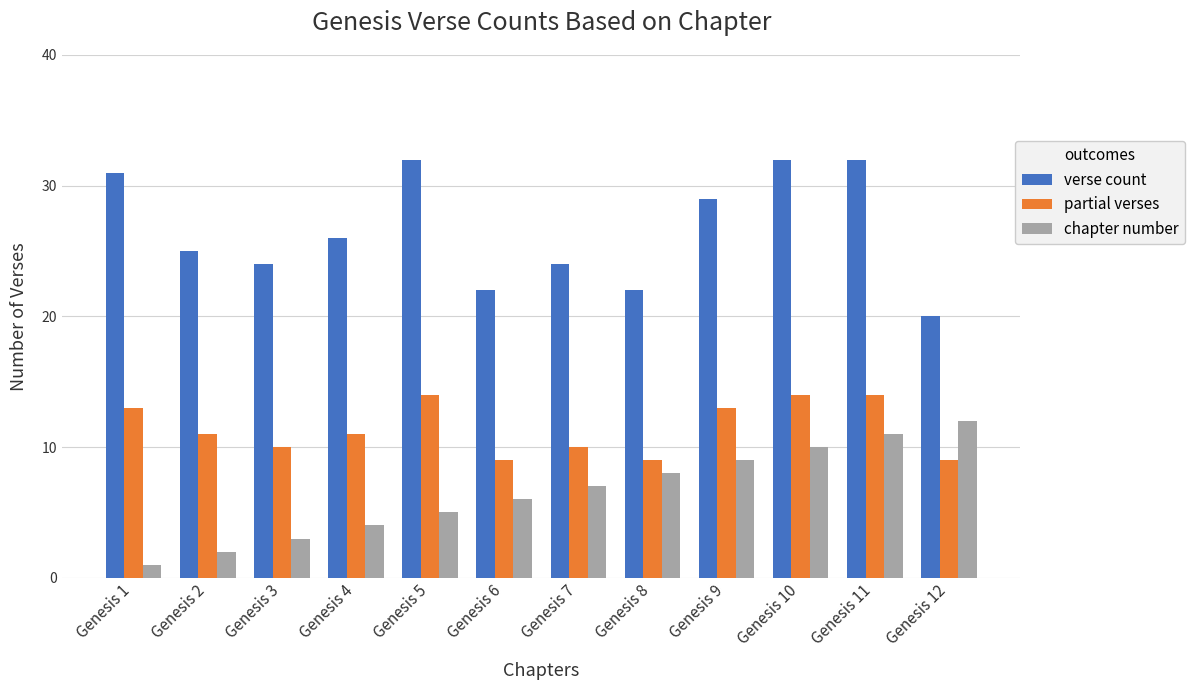

Which series has the largest range (max minus min)?

verse count